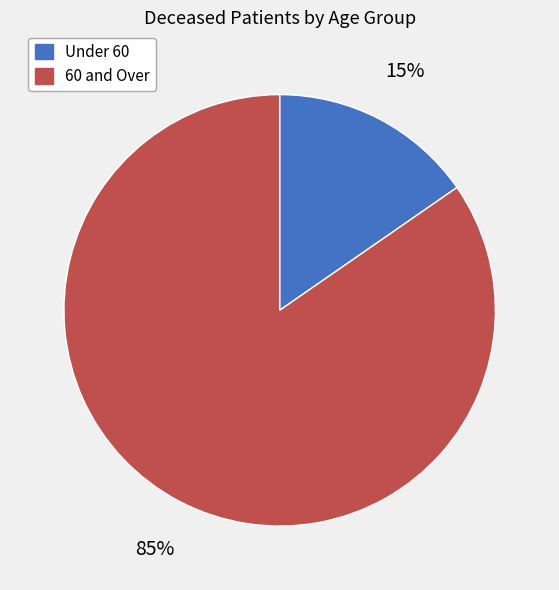

Does any single category account for the majority?

Yes